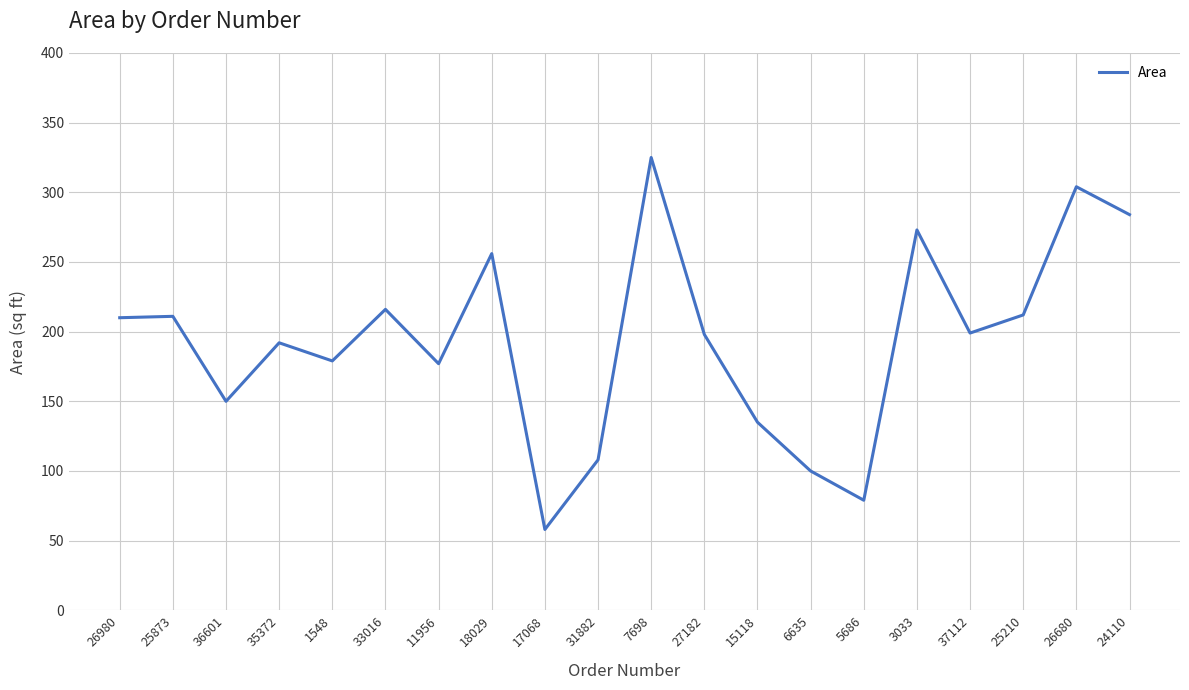

How many interior local valleys (lower than both neighbors) does the data have?

6